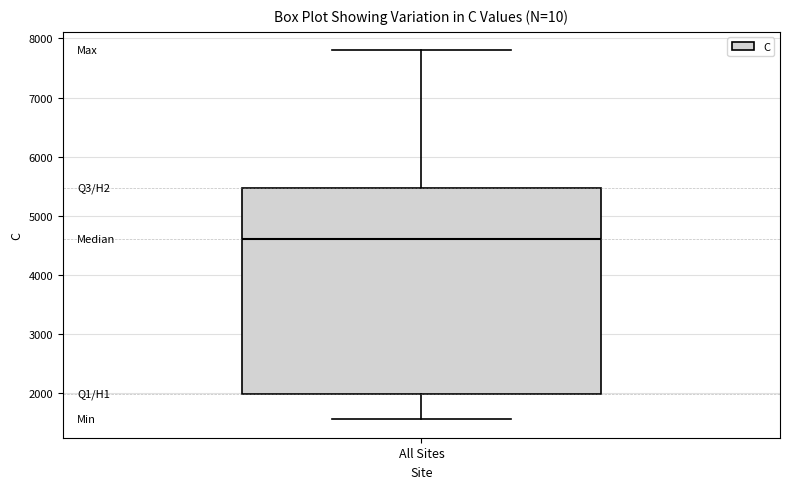

Where is the lower edge of the box for All Sites on the y-axis? The values are not printed on the chart, so give them approximately, as read against the axis.

2000